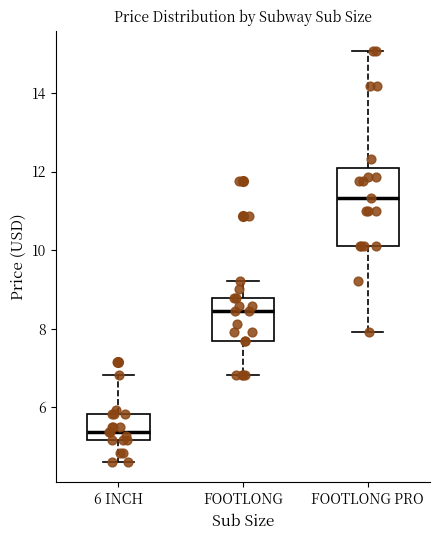

Which box has the lowest median line?

6 INCH